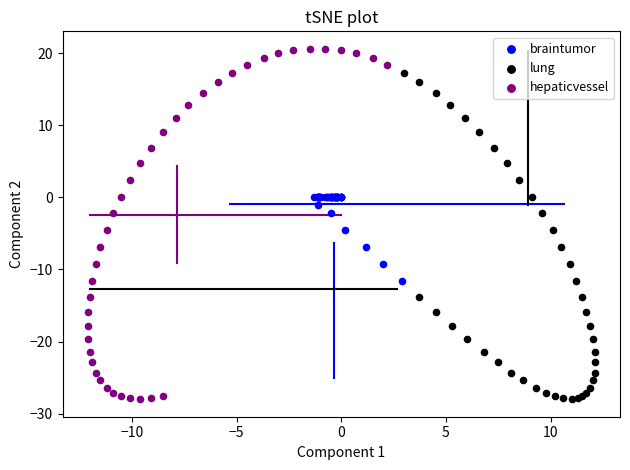

Which series contains the highest Y value?

hepaticvessel